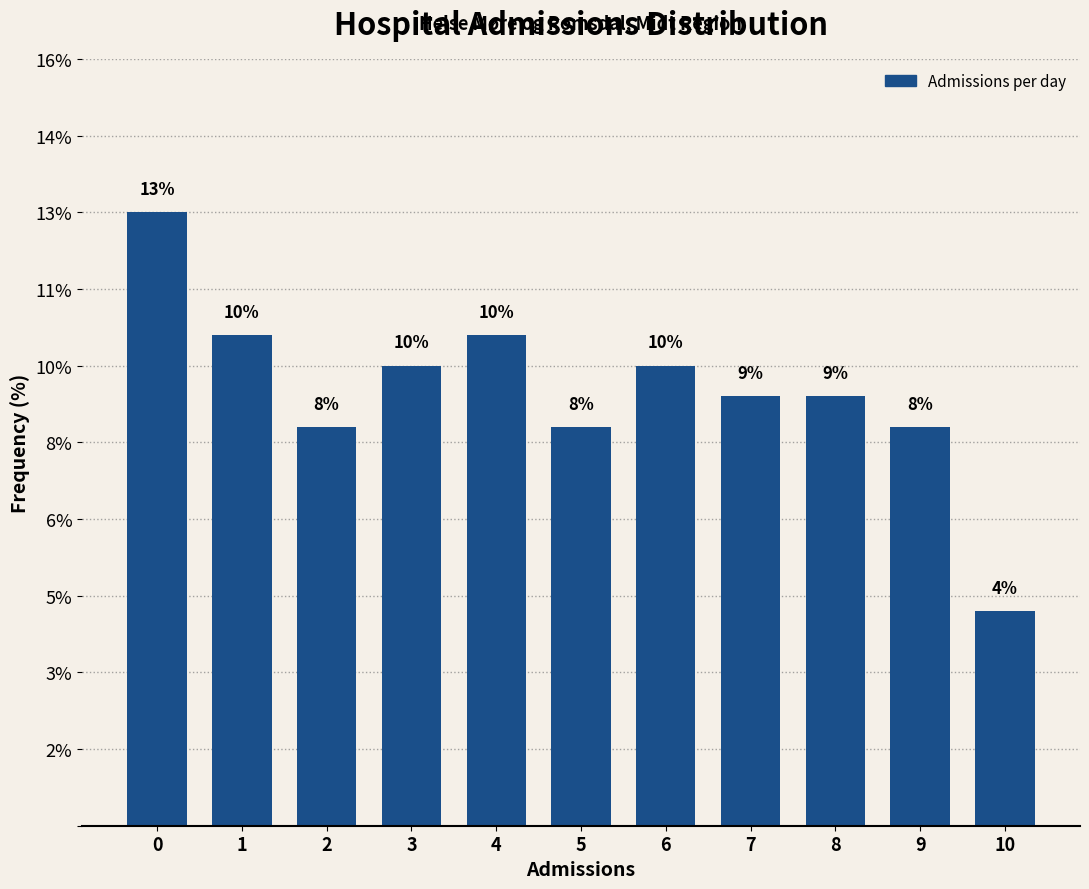

Does the chart contain any negative values?

No